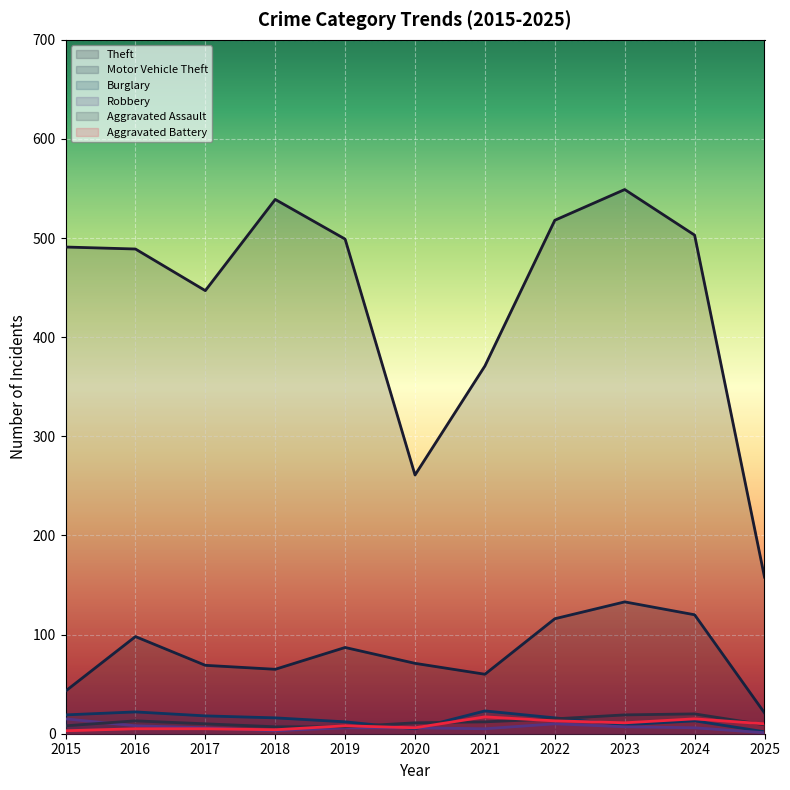

What is the difference between the maximum and minimum values in the Aggravated Assault series?

13